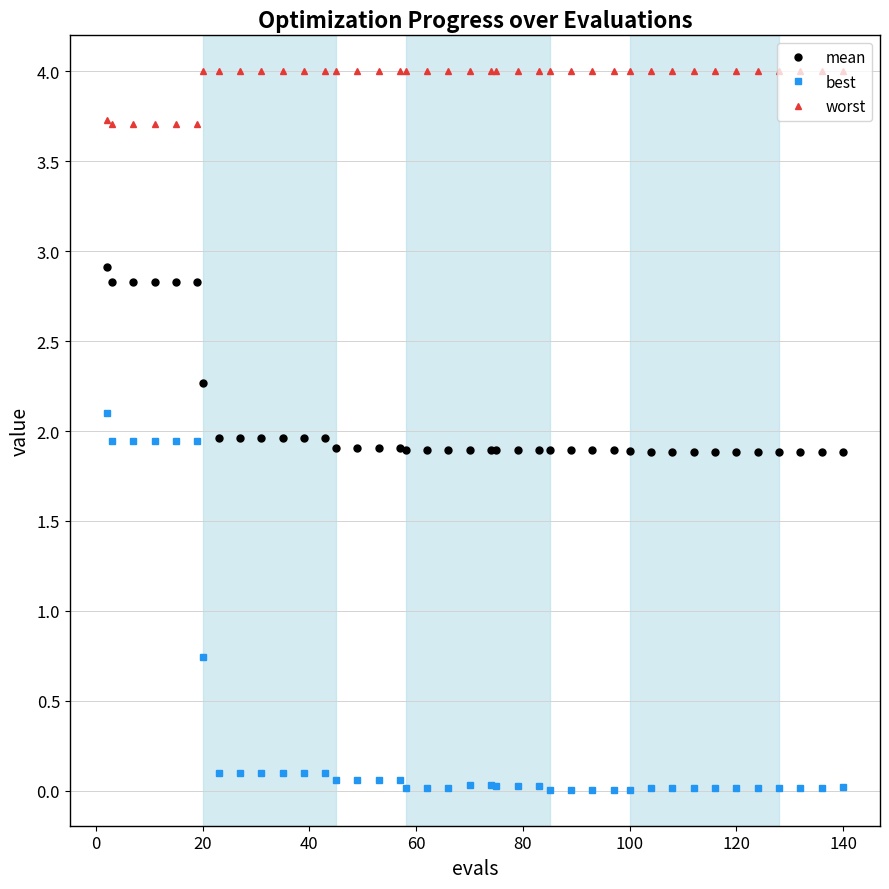

What is the greatest value displayed?

4.0